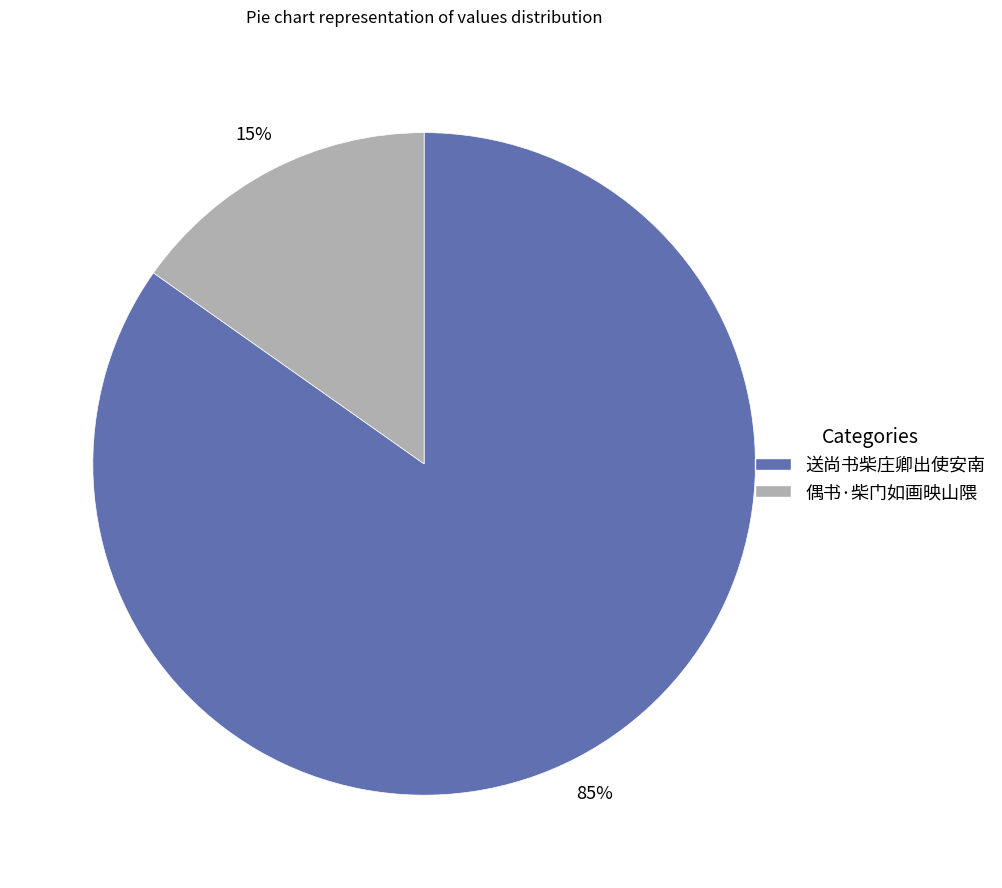

Count the number of slices in the pie.

2